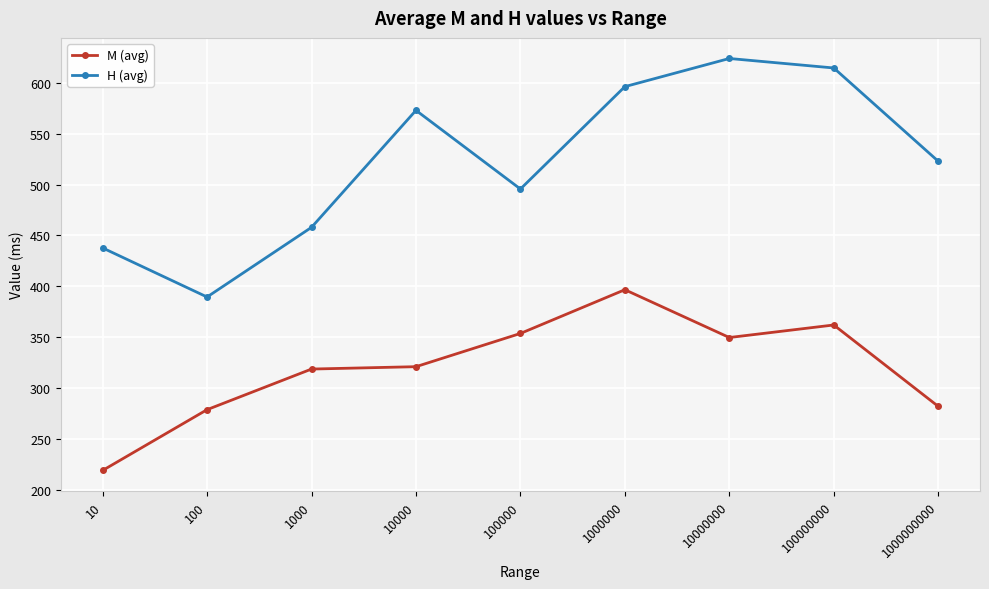

Reading left to right, list all the values displayed in this chart.

M (avg): 219.0	278.8	318.7	321.0	353.7	396.7	349.7	362.0	282.0
H (avg): 437.8	389.5	458.0	573.0	495.7	596.3	624.0	614.7	523.0